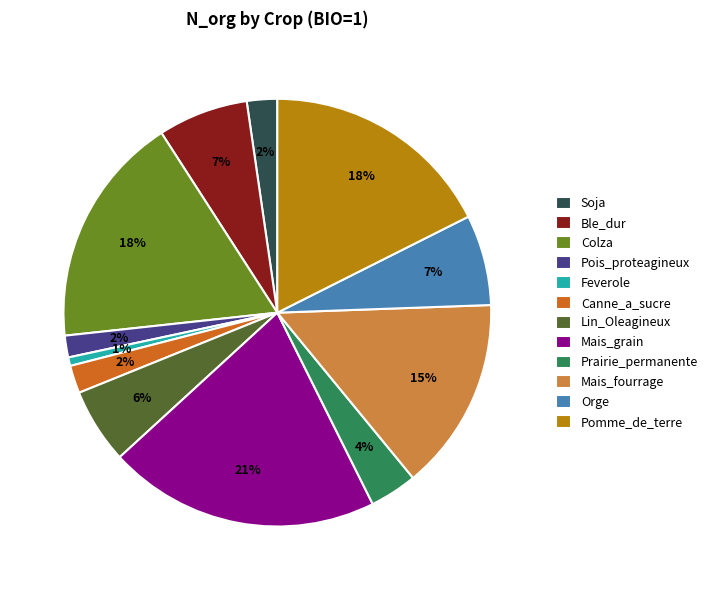

Does Ble_dur account for over 50% of the chart?

No